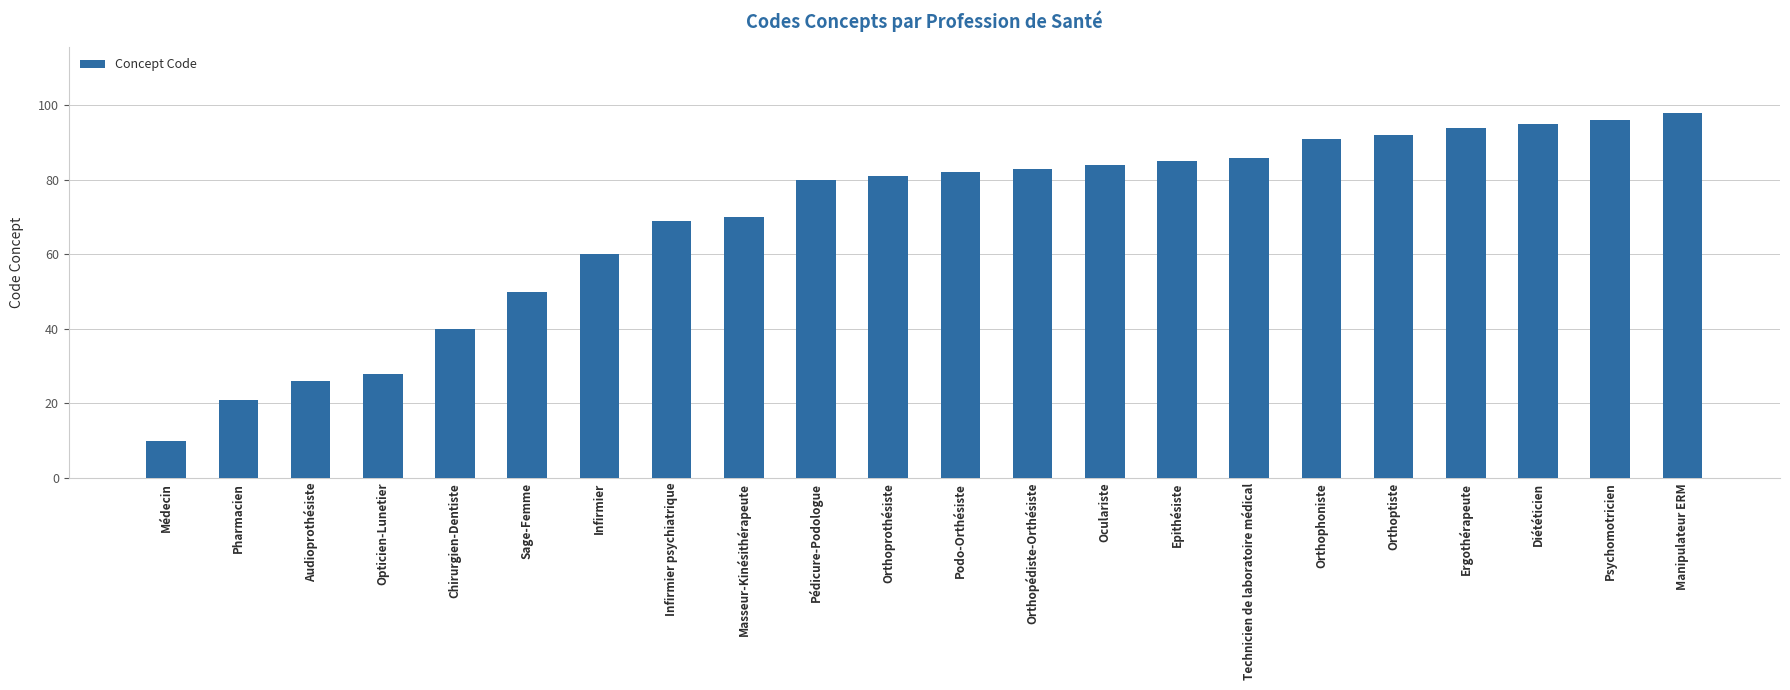

How many distinct data groups are displayed?

1